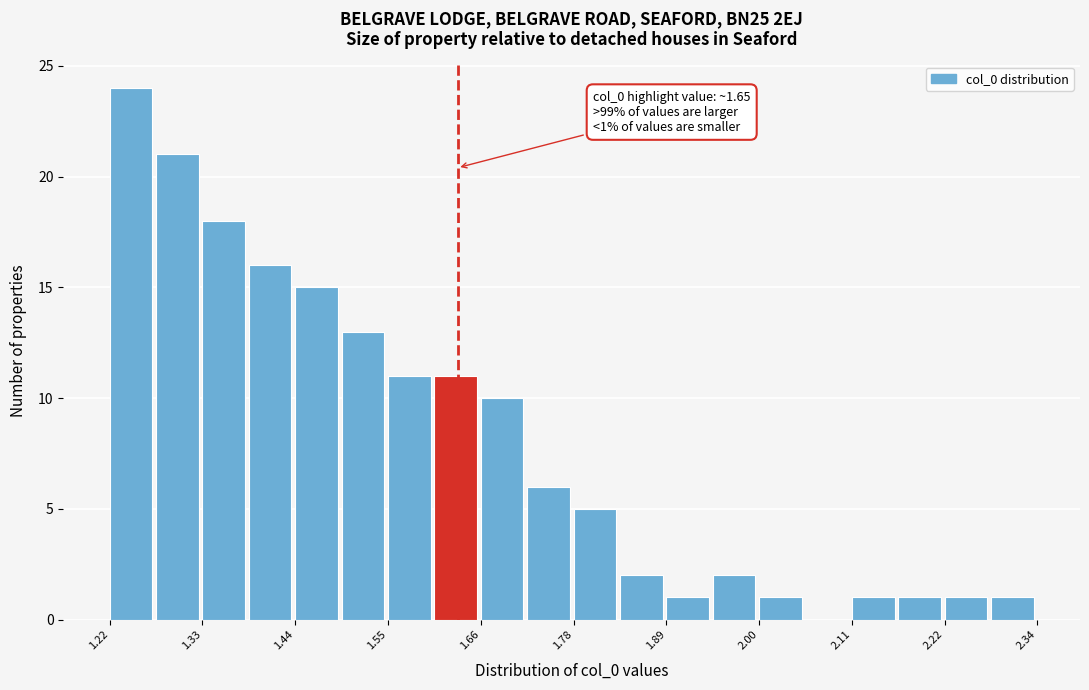

Around what value on the x-axis is the tallest bar? Give the approximate position of its centre, as read against the axis.

1.24